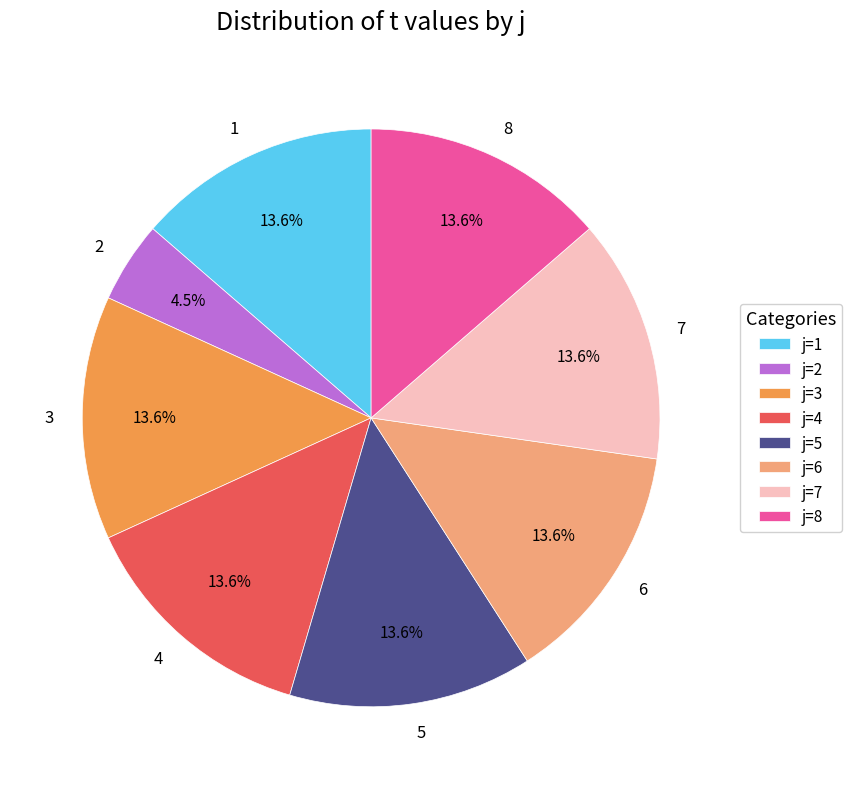

Is 7 the majority of the pie?

No